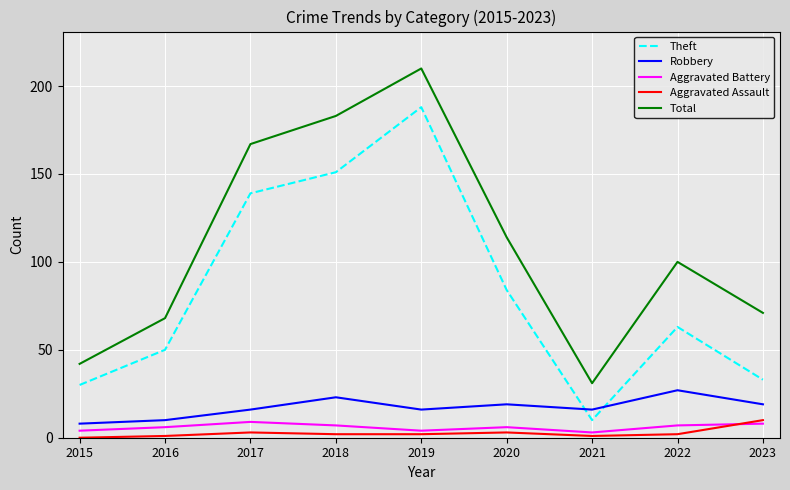

At how many categories does at least one series exceed 36?

8